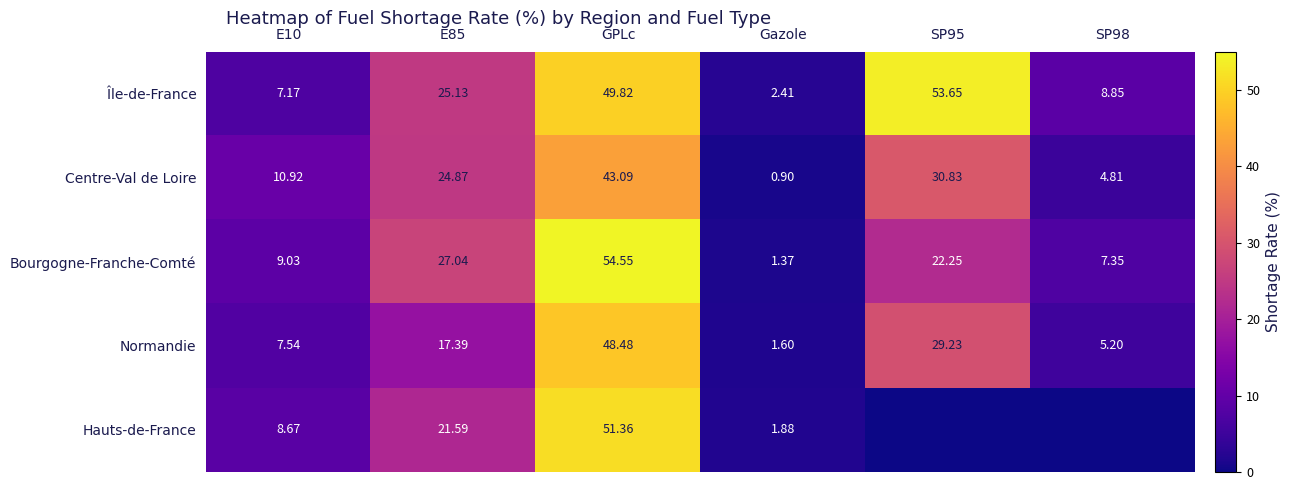

What is the sum of all Normandie values?

109.4